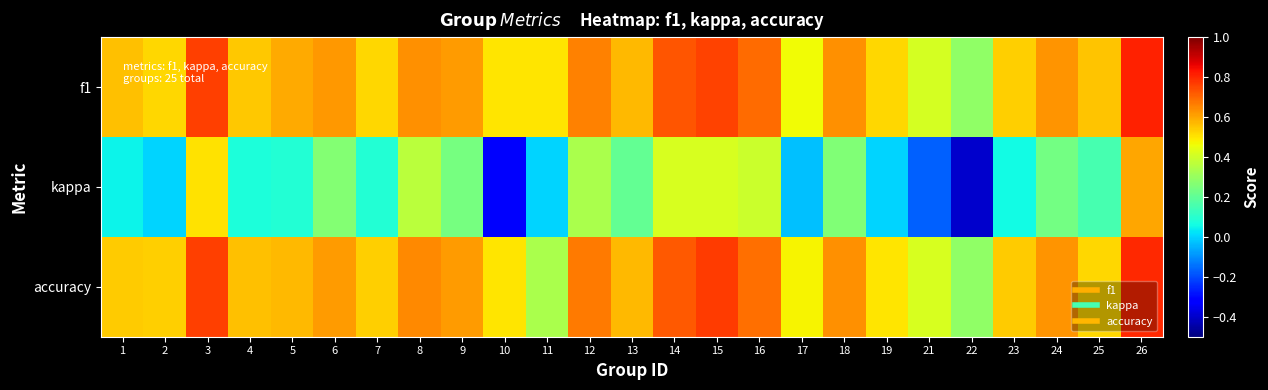

Rank the series at 14 from highest to lowest value.

f1, accuracy, kappa